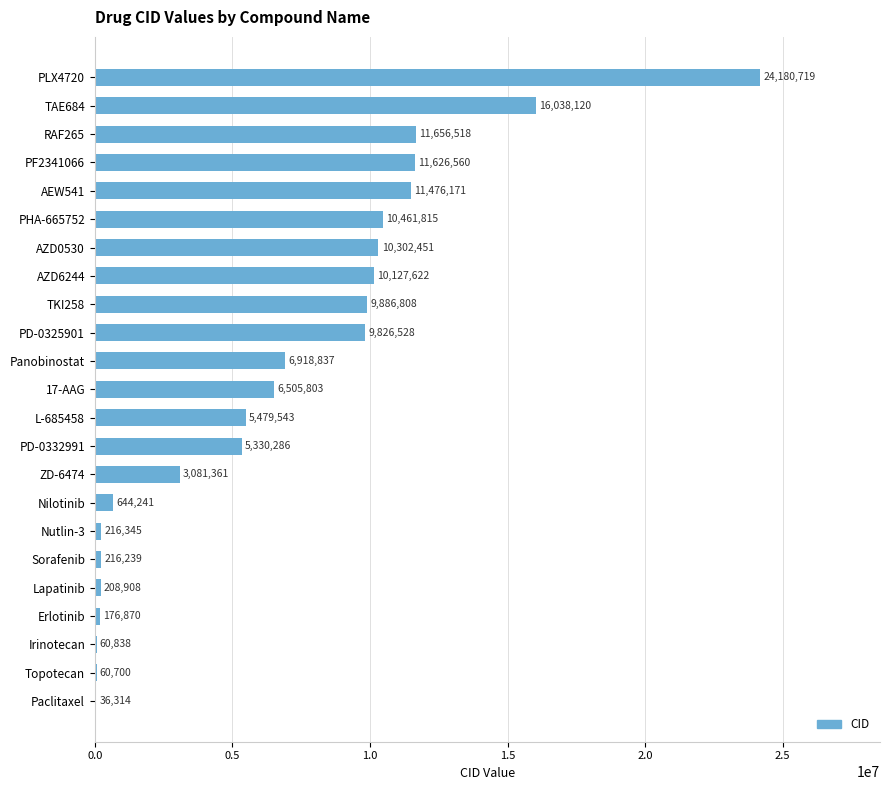

True or false: the data shows 17967096 at AEW541.

False